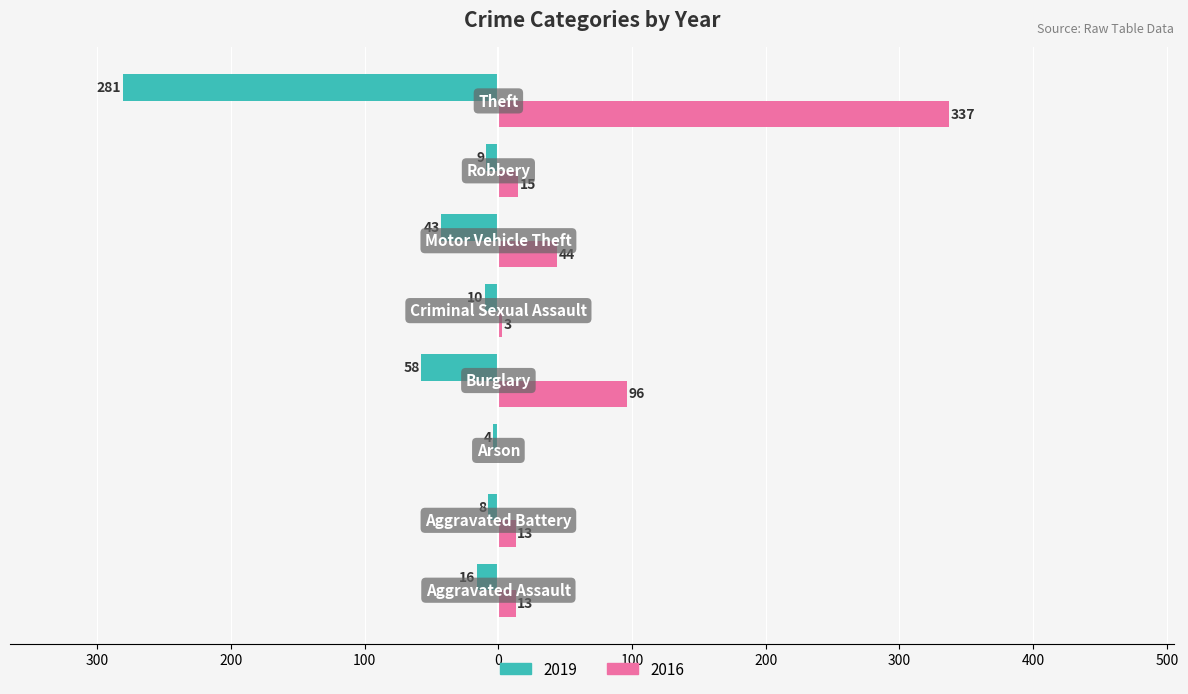

What are all the series names shown in the legend?

2019, 2016